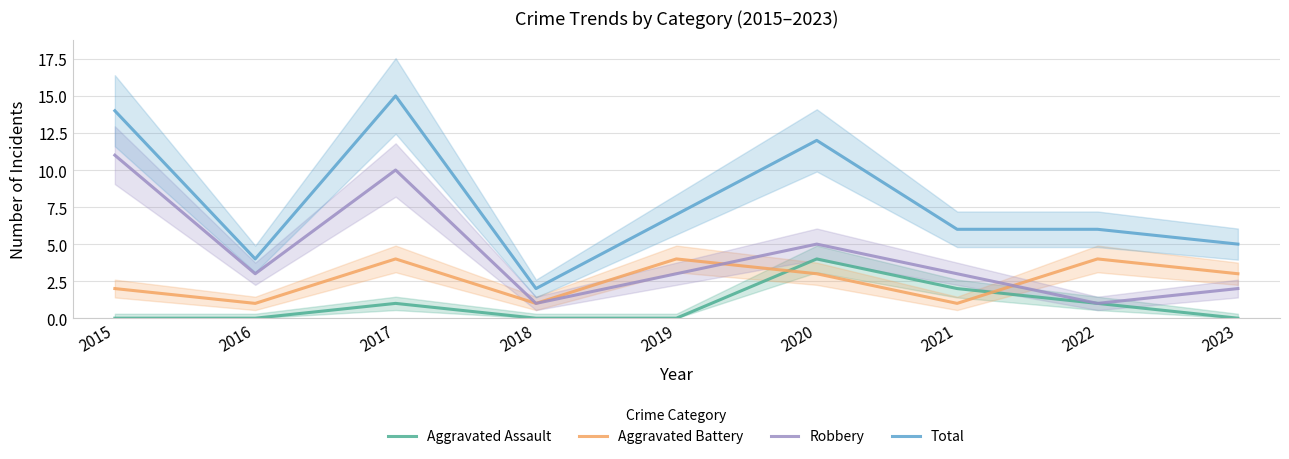

Where is Aggravated Assault nearest to the value 2?

2021